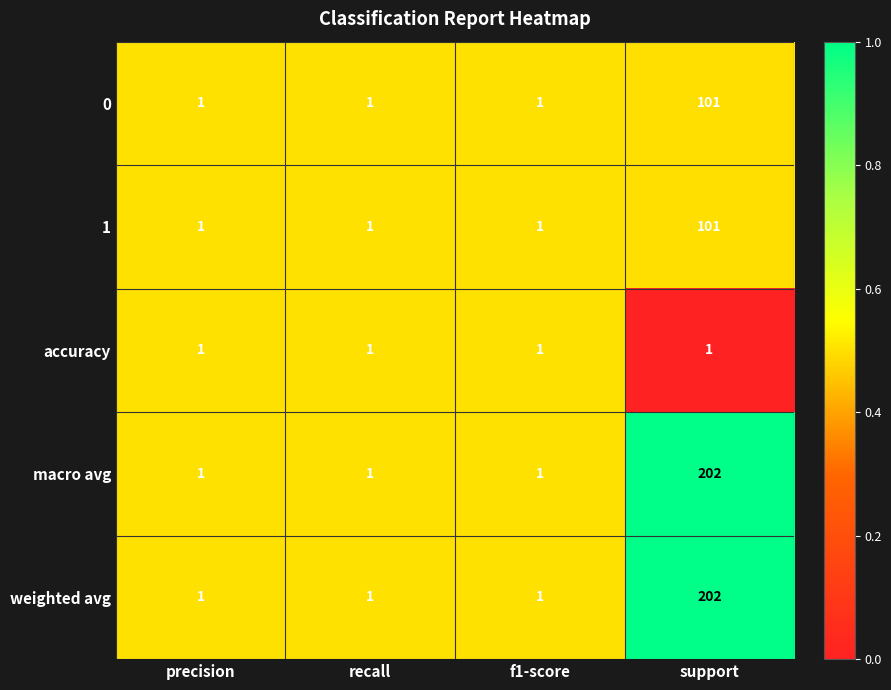

What is the difference between the maximum and minimum values in the 0 series?

100